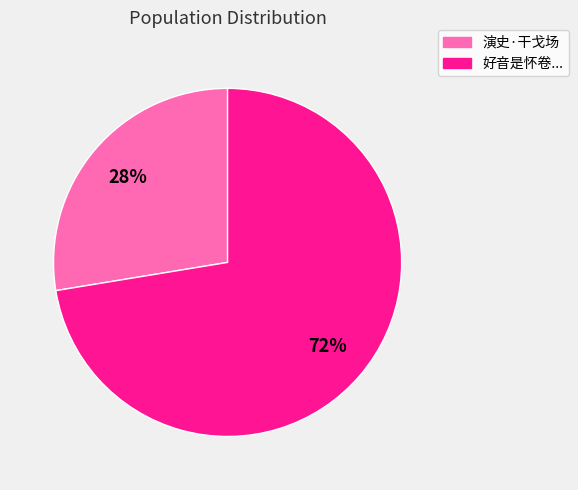

Which slice is the largest?

好音是怀卷...